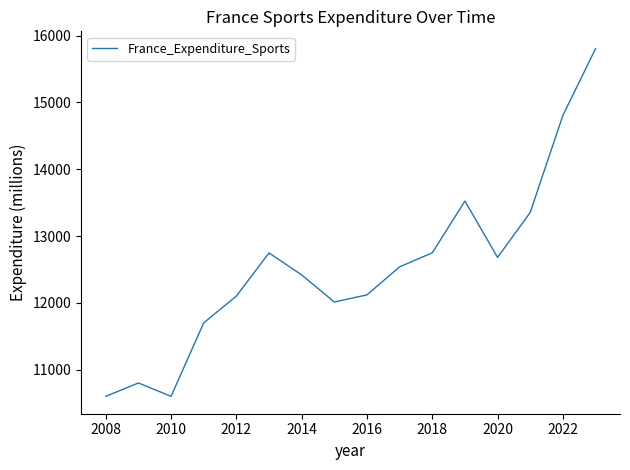

What is the minimum value shown in the chart?

10600